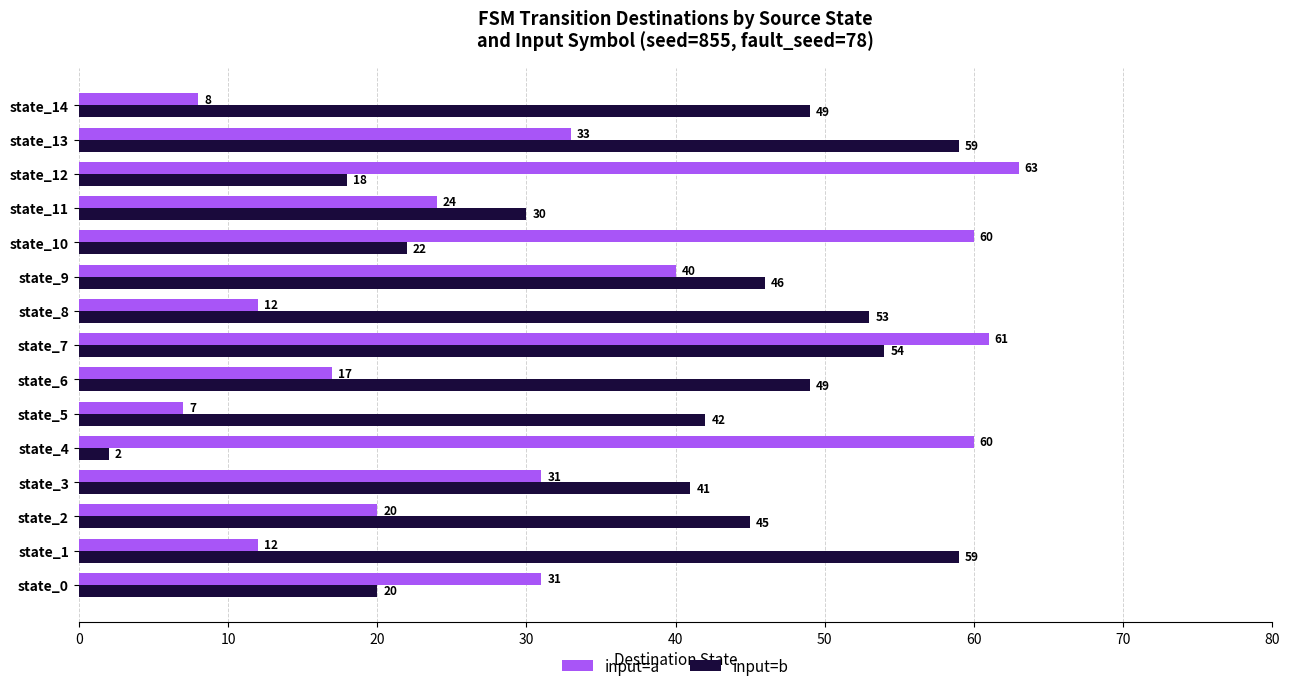

What is the spread (max minus min) of values at state_13?

26